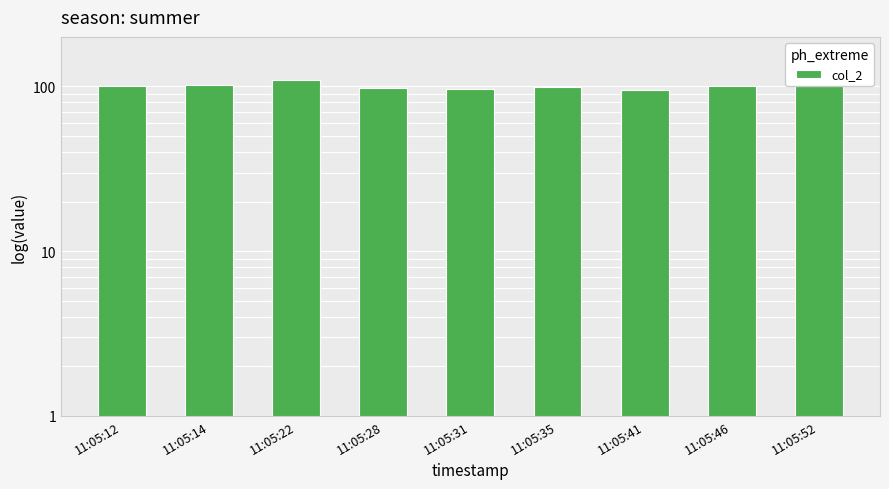

How many bars are there in total?

9